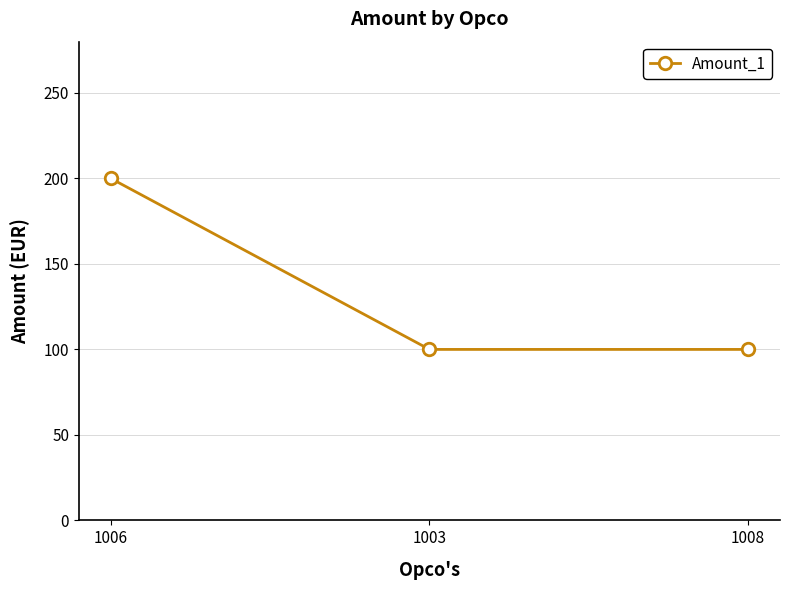

Is this an area chart (filled region under the line)?

No